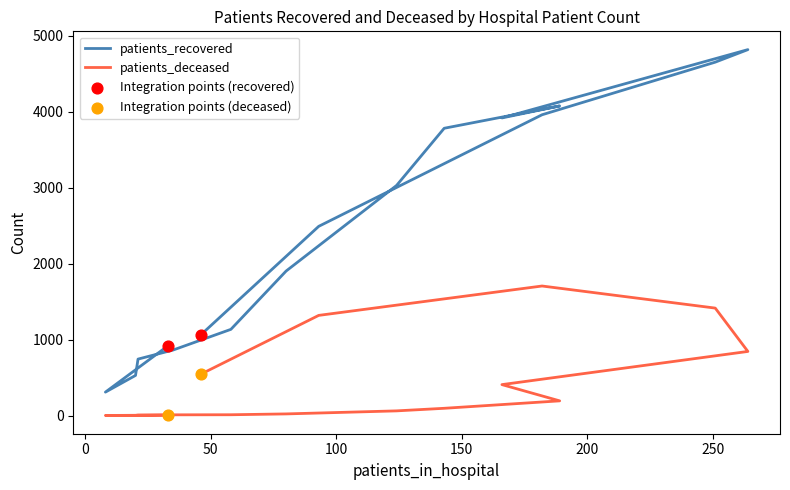

What are all the series names shown in the legend?

patients_recovered, patients_deceased